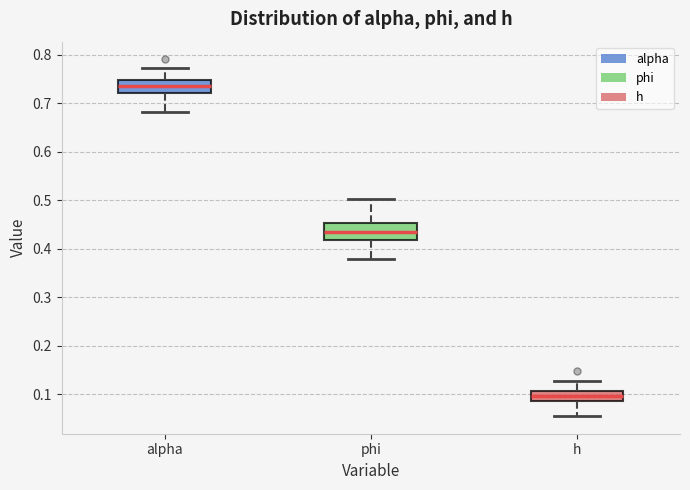

Reading left to right, transcribe this box plot: for each box, give where its median line is, the range the box spans, and where its two whiskers end, as read against the y-axis. The values are not printed on the chart, so give them approximately, as read against the axis.

alpha: median 0.74, box 0.72 to 0.75, whiskers 0.68 to 0.77
phi: median 0.44, box 0.42 to 0.45, whiskers 0.38 to 0.50
h: median 0.10, box 0.09 to 0.11, whiskers 0.06 to 0.13